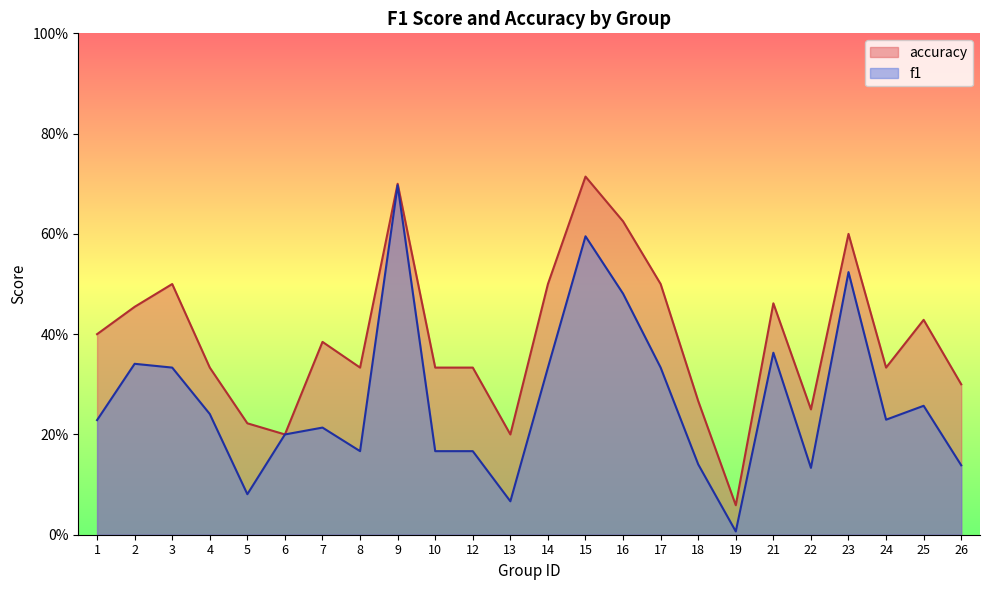

True or false: f1 and accuracy cross at least once.

False